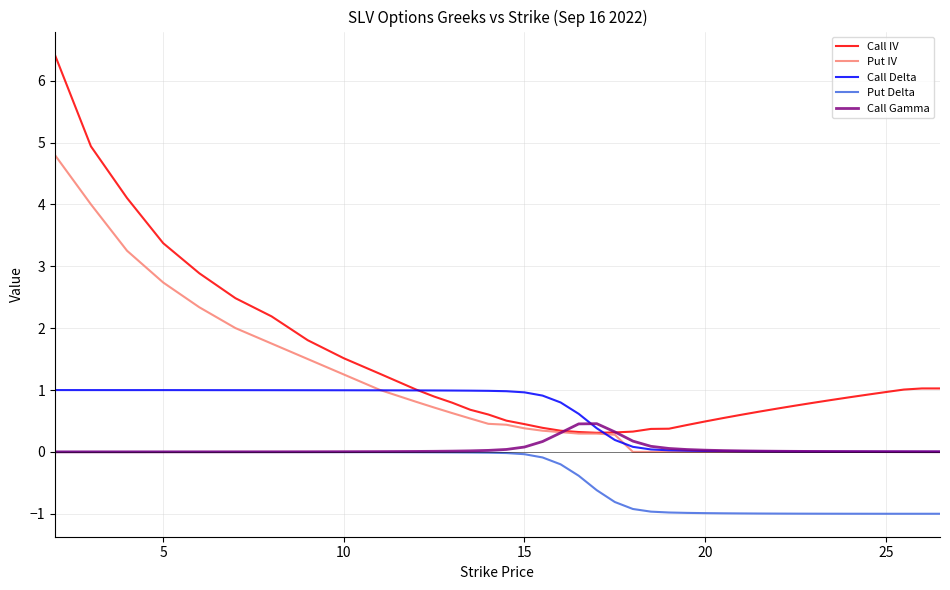

Which series has the widest spread of values?

Call IV